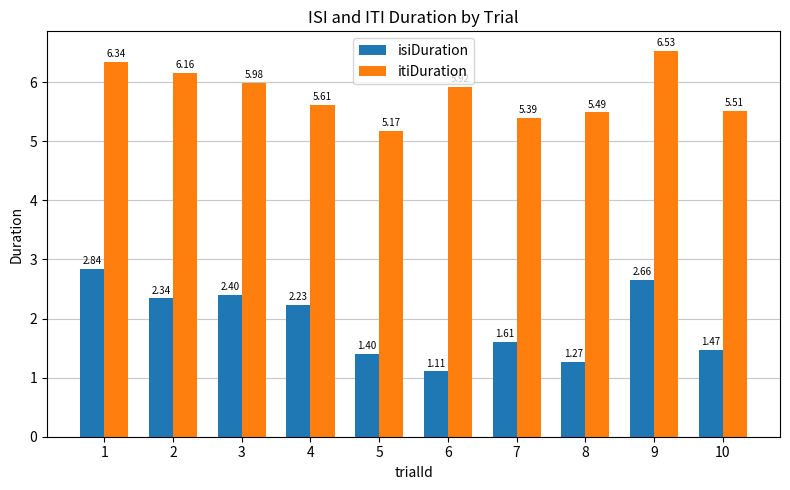

What is the sum of all itiDuration values?

58.1